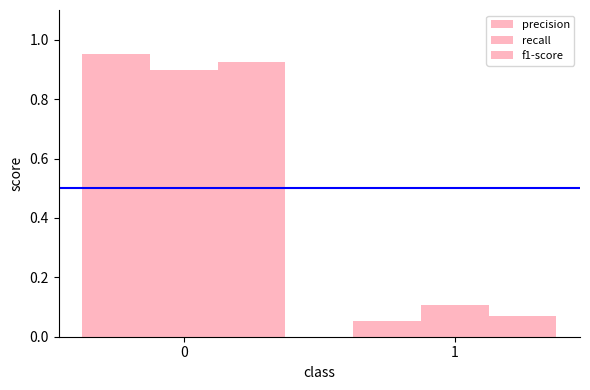

Reading left to right, transcribe all the data shown in this chart.

precision: 0=1.0	1=0.1
recall: 0=0.9	1=0.1
f1-score: 0=0.9	1=0.1